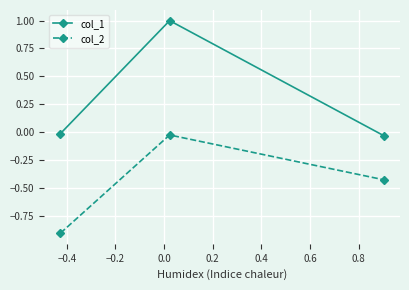

What is the maximum value shown in the chart?

1.0